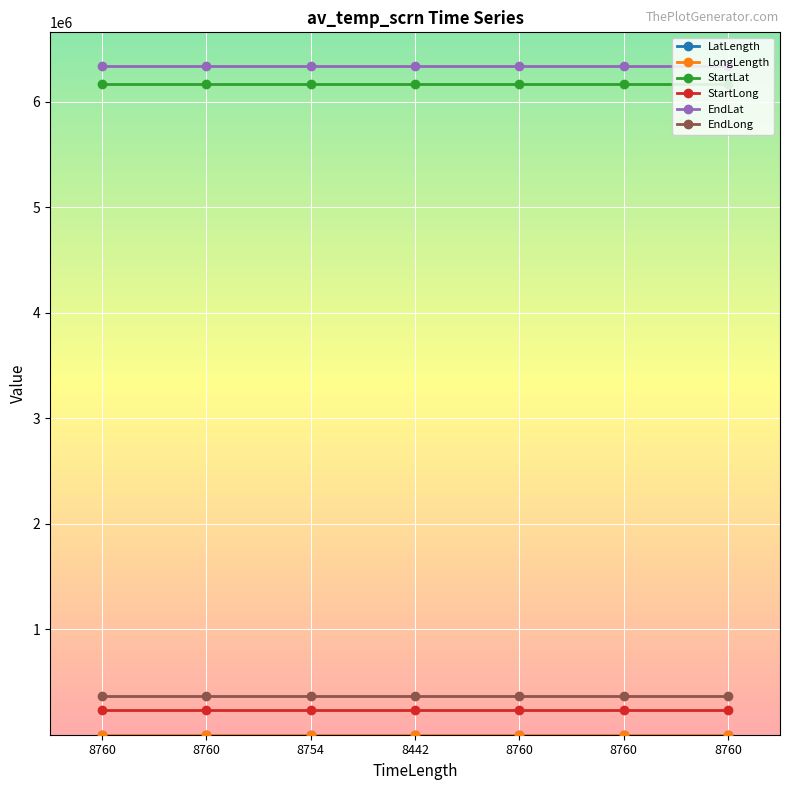

Is this an area chart (filled region under the line)?

No